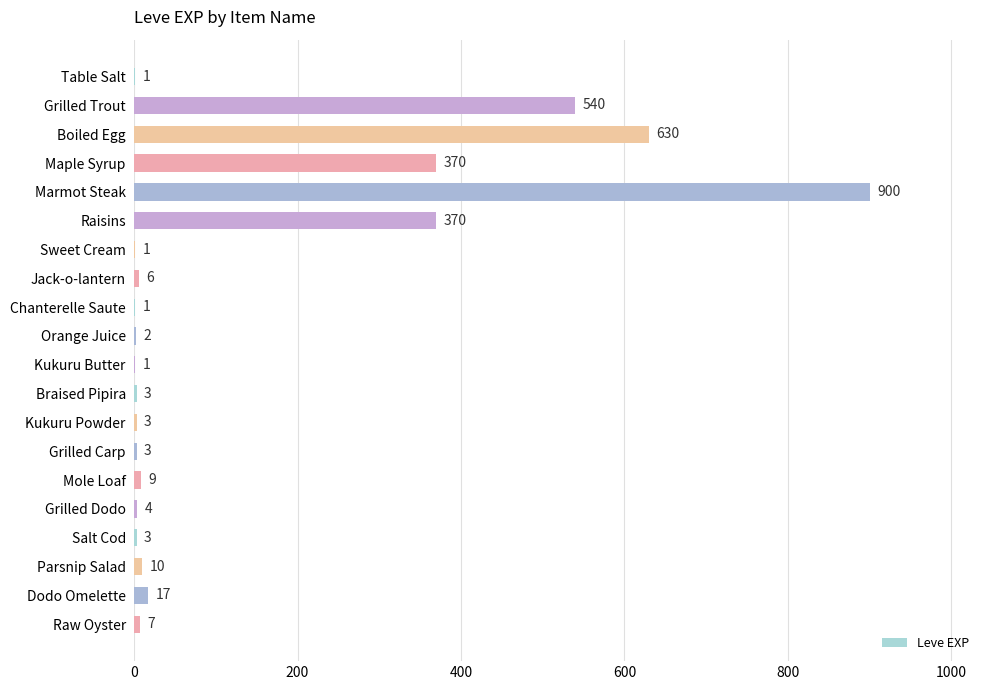

Between Dodo Omelette and Salt Cod, which is larger?

Dodo Omelette